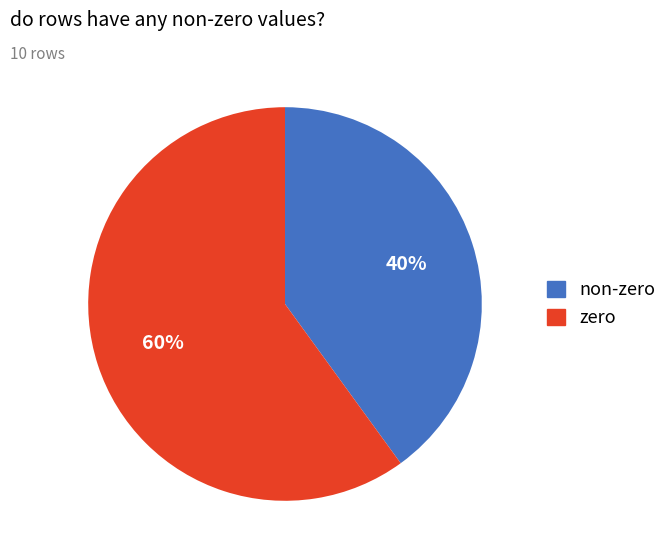

To the nearest percent, what is the average slice percentage?

50%